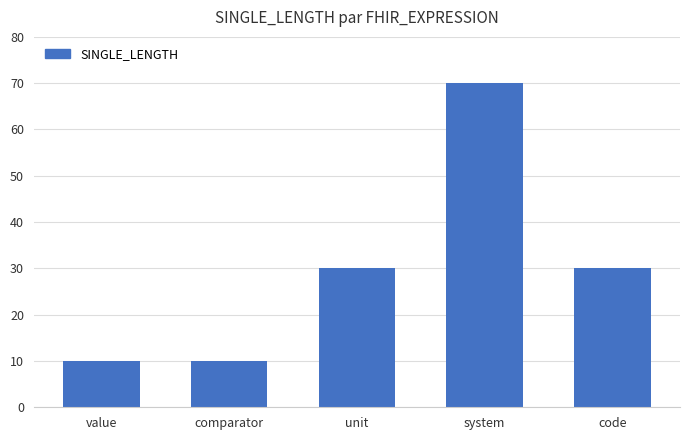

Reading left to right, what are all the values shown in this chart?

10	10	30	70	30